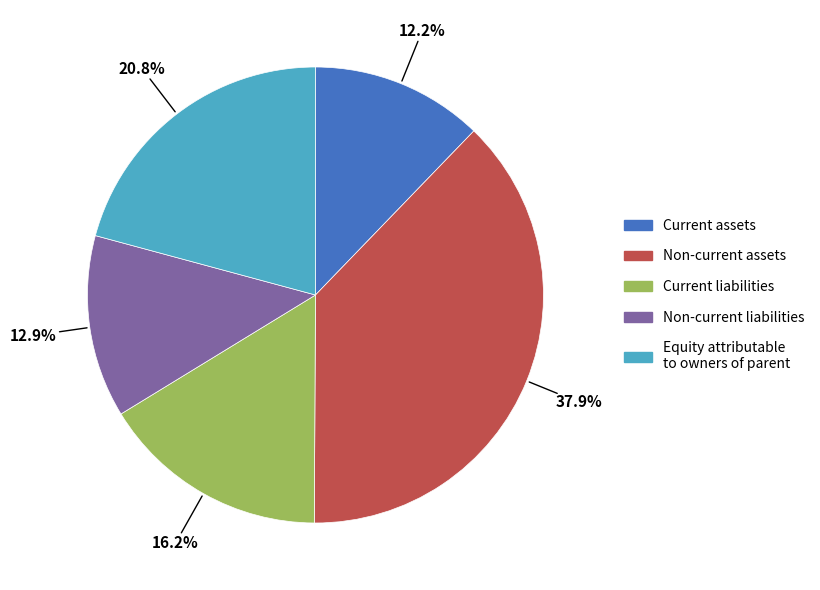

Between Equity attributable to owners of parent and Non-current liabilities, which is larger?

Equity attributable to owners of parent